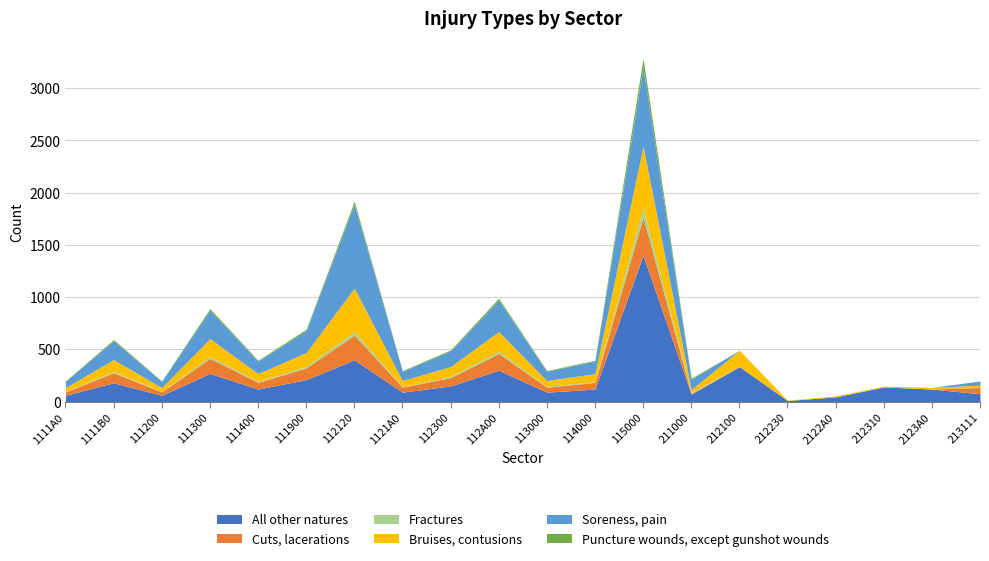

How many lines are shown in the chart?

6